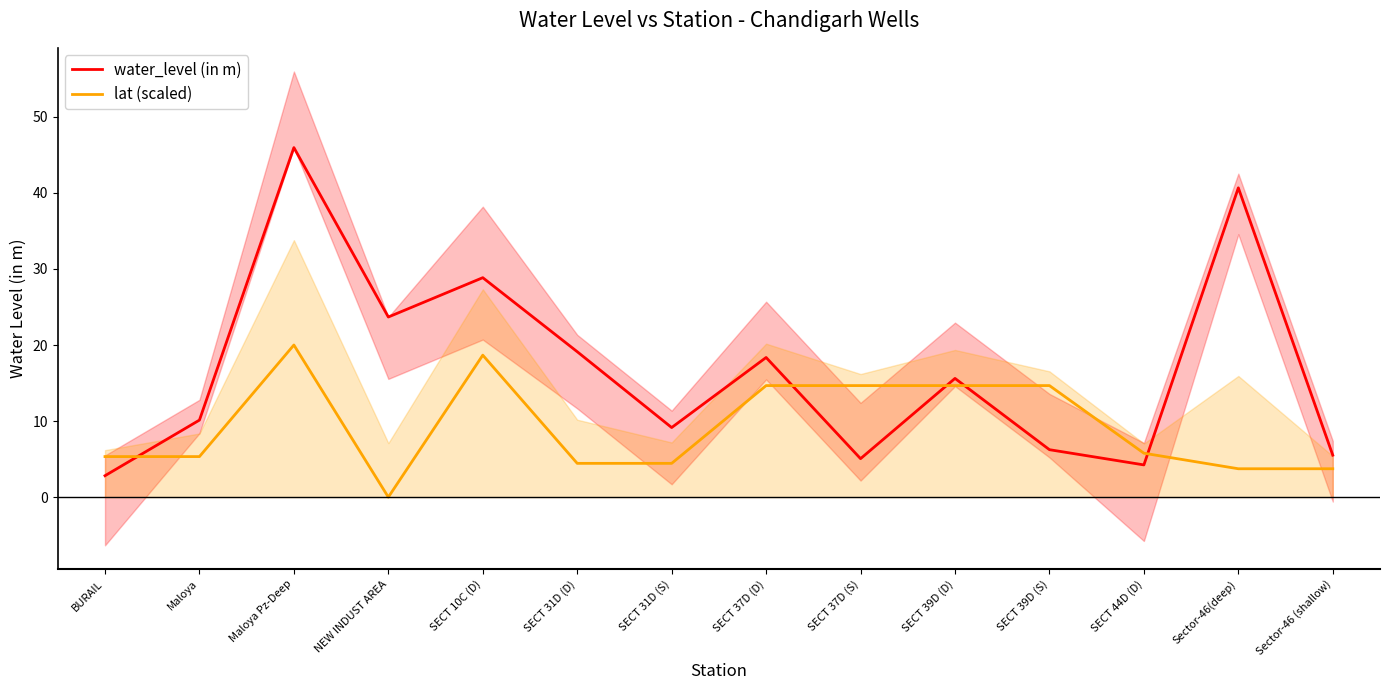

At how many categories does at least one series exceed 13?

9